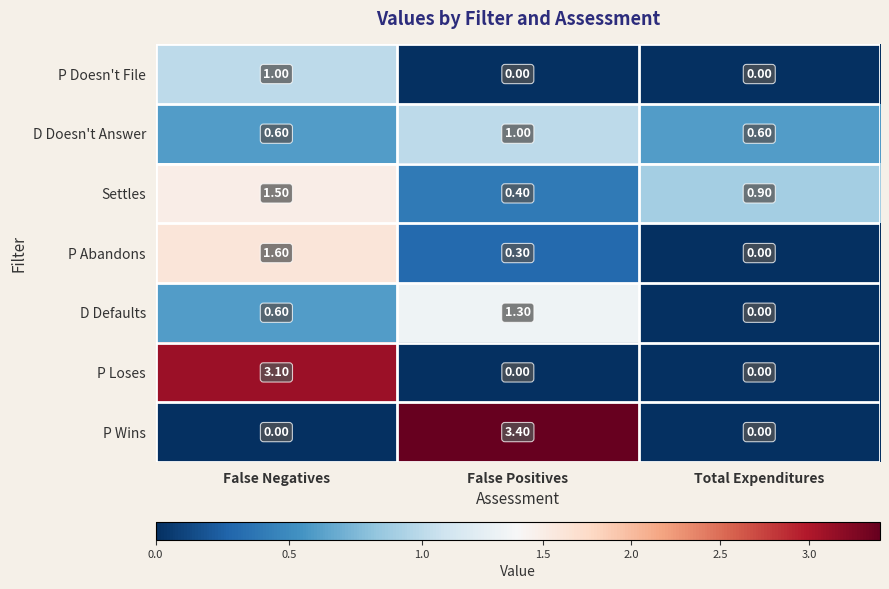

Which category has the highest value in the Settles series?

False Negatives